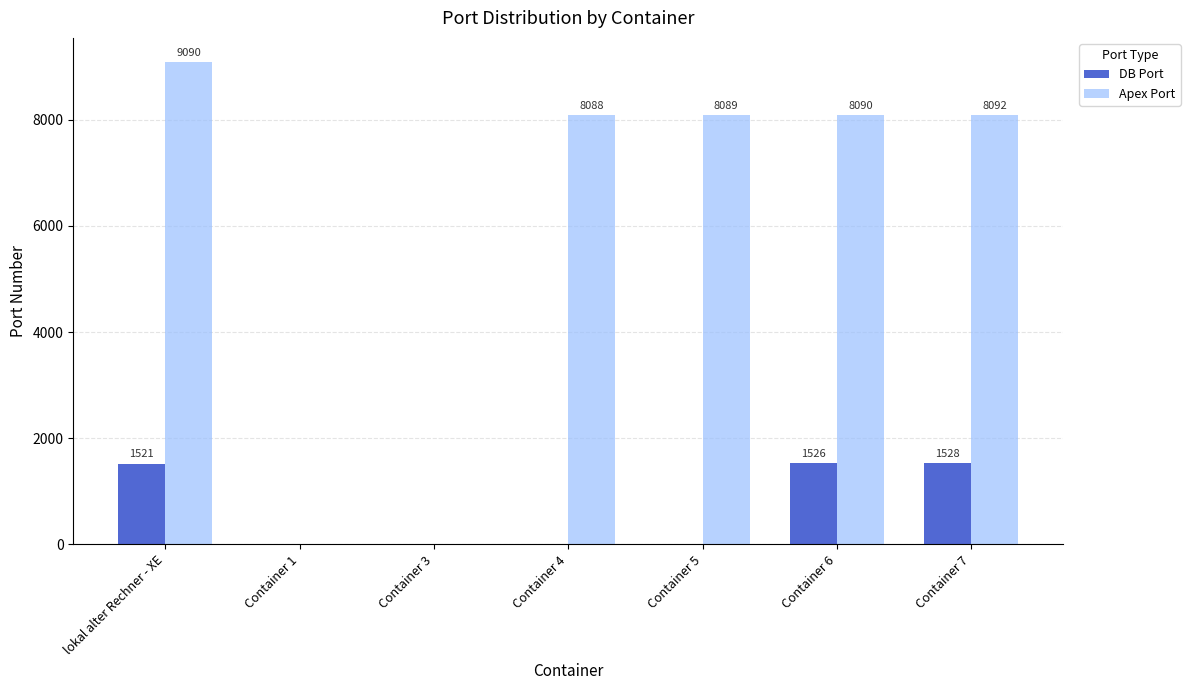

Does the chart contain stacked bars?

No